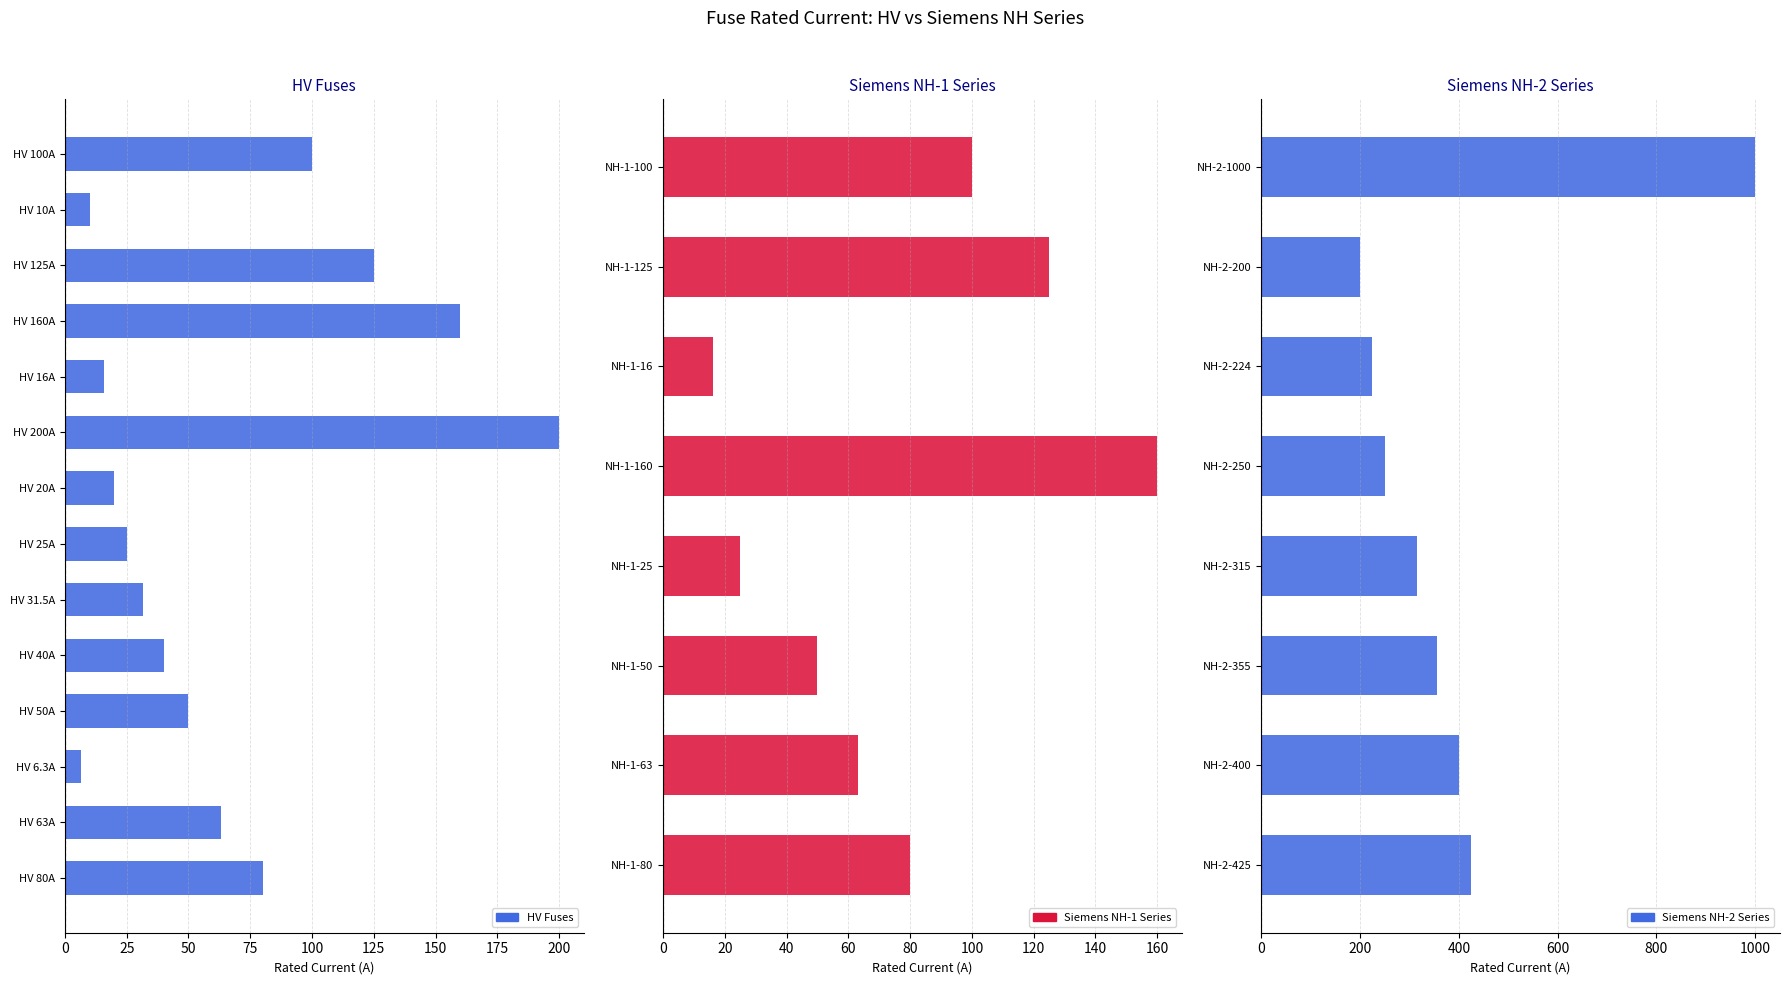

Is it true that the value at NH-2-315 is 64.2?

False